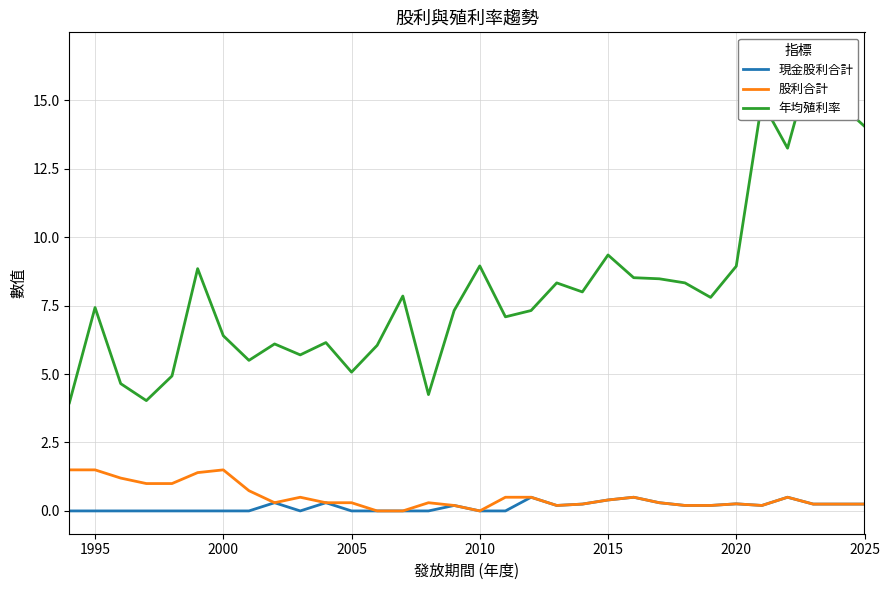

At how many categories does at least one series exceed 13?

5